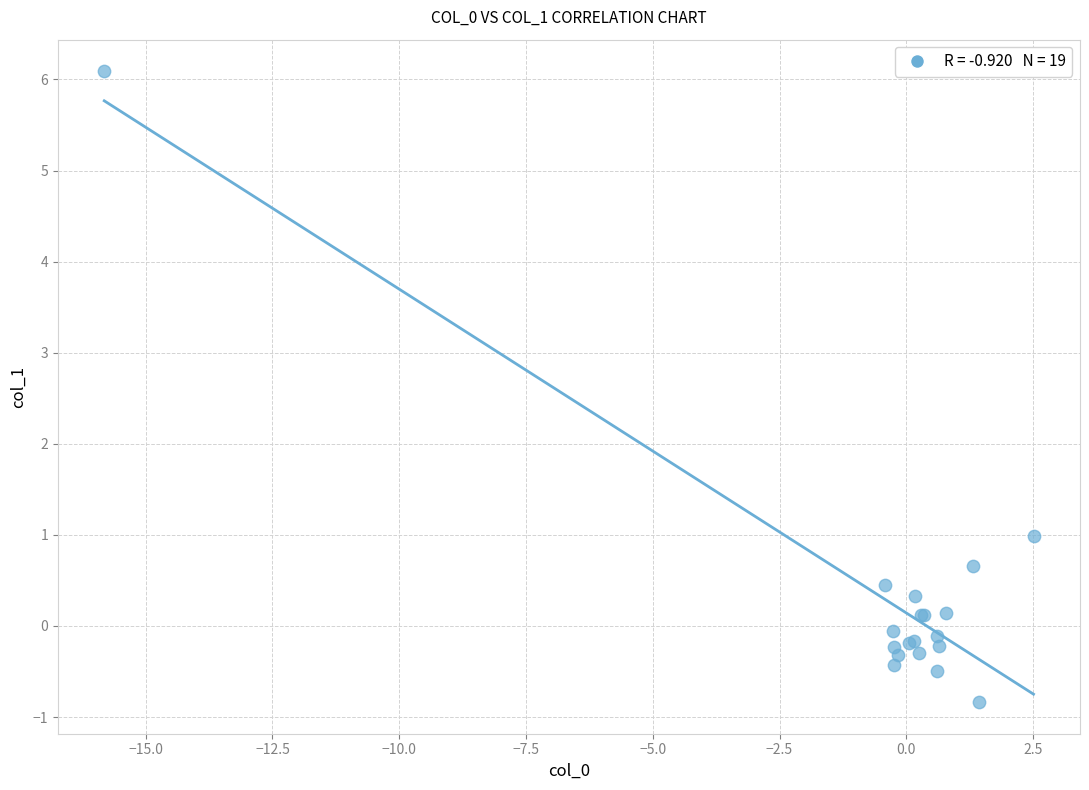

What Y value in the scatter plot is closest to 2?

1.0